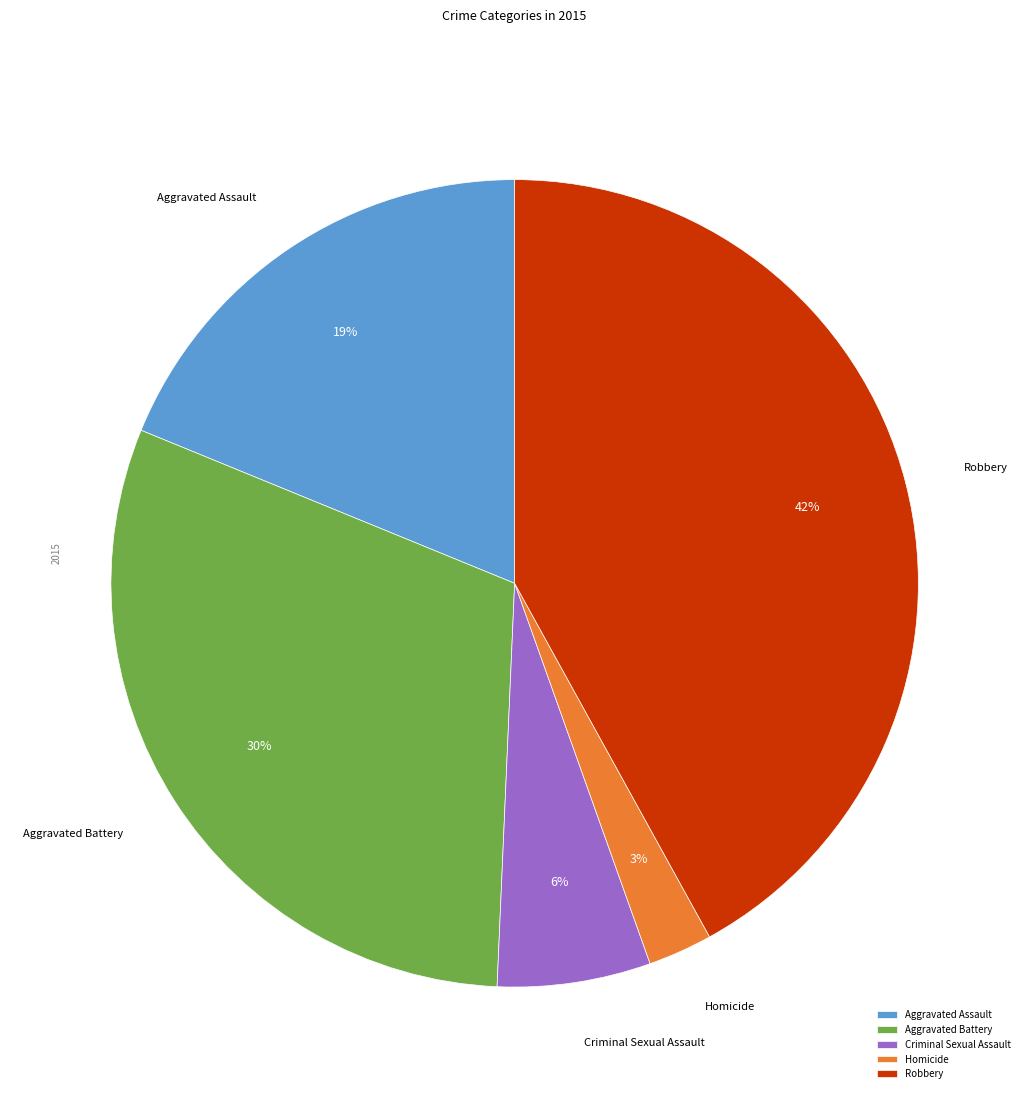

What percentage is the Robbery slice, to the nearest percent?

42%